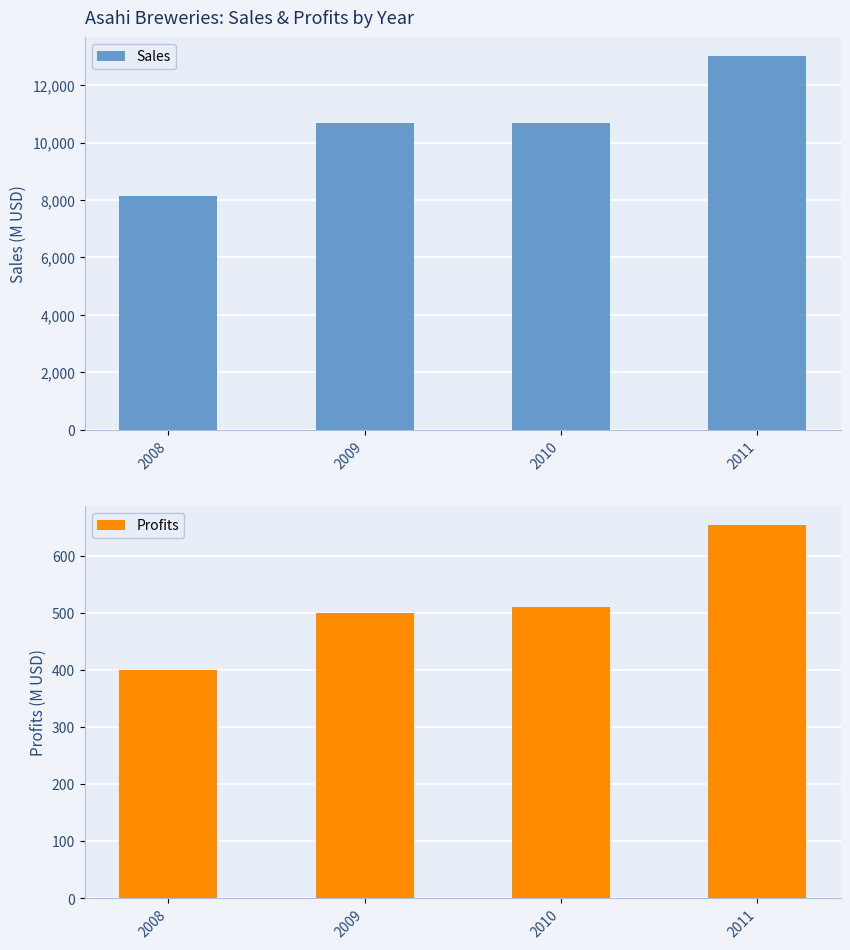

Where is Profits nearest to the value 527?

2010